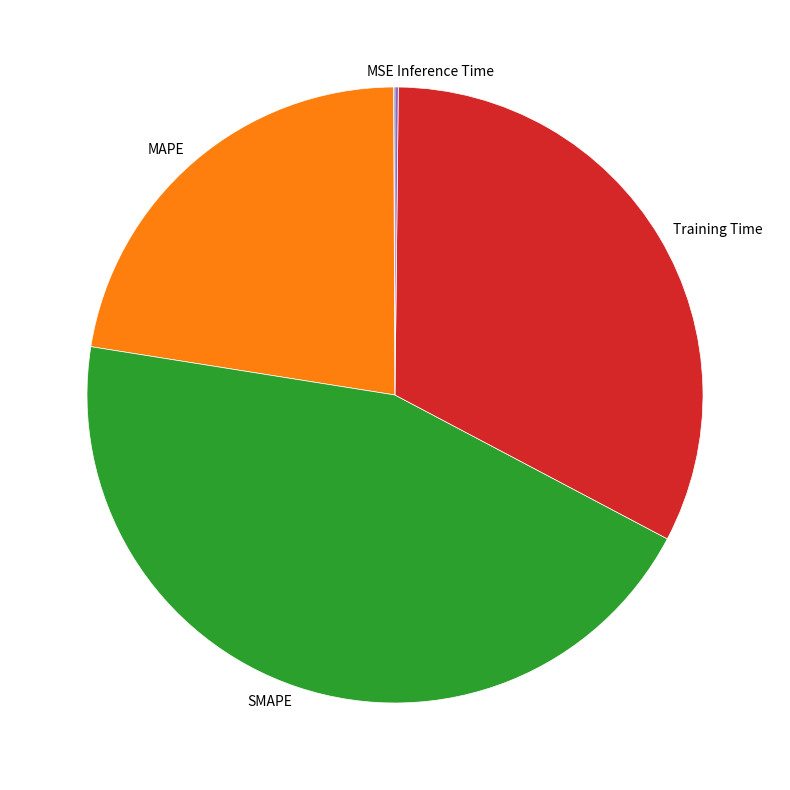

Is the sum of MAPE and SMAPE greater than half?

Yes